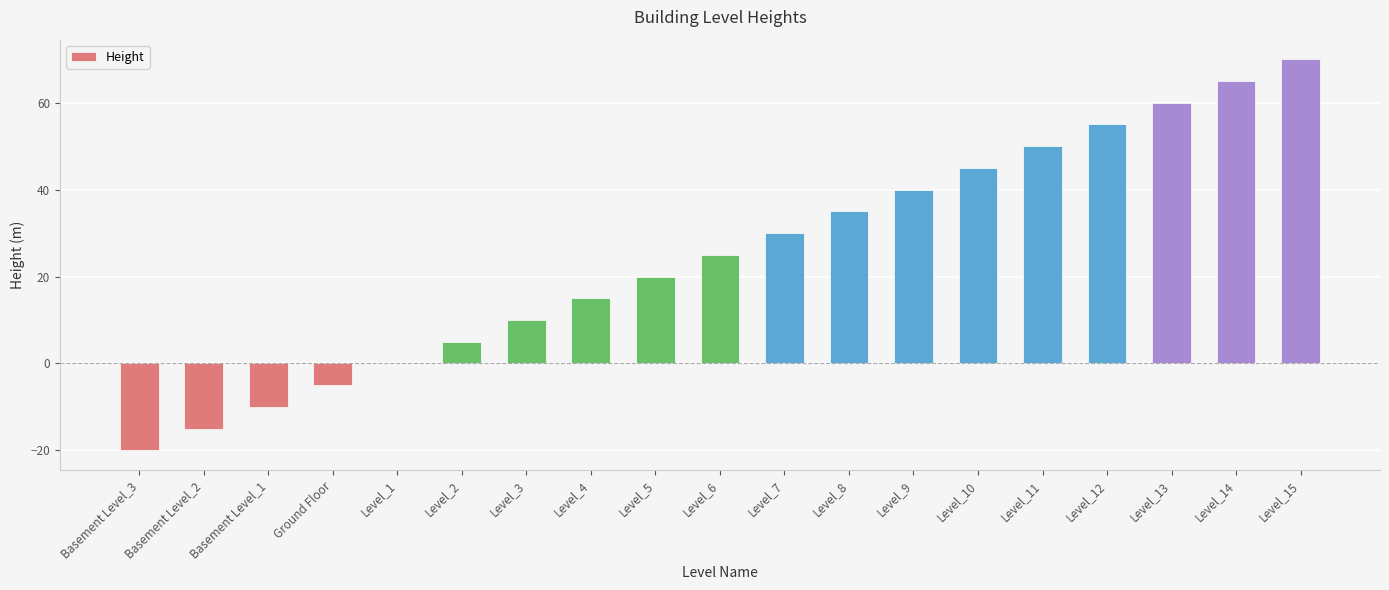

Which category has the highest value across all series?

Level_15